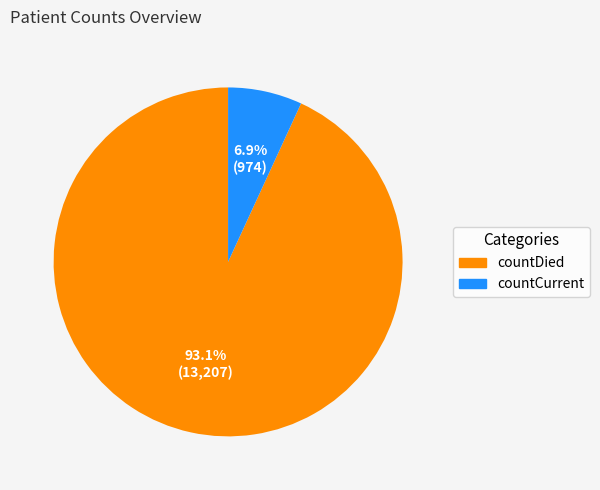

Is there a majority slice in this chart?

Yes